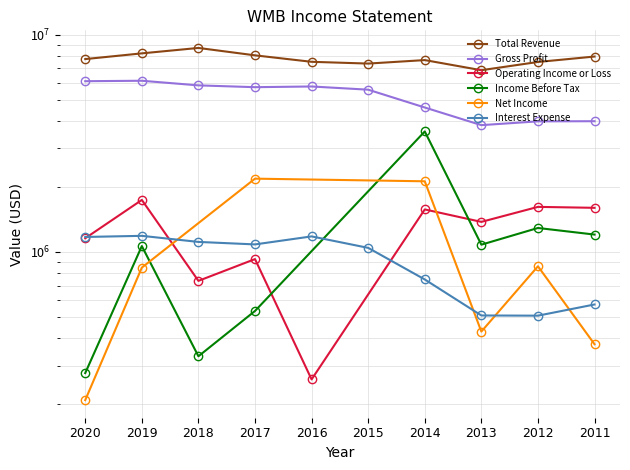

The value of Gross Profit at 2015 is 5581000. True or false?

True